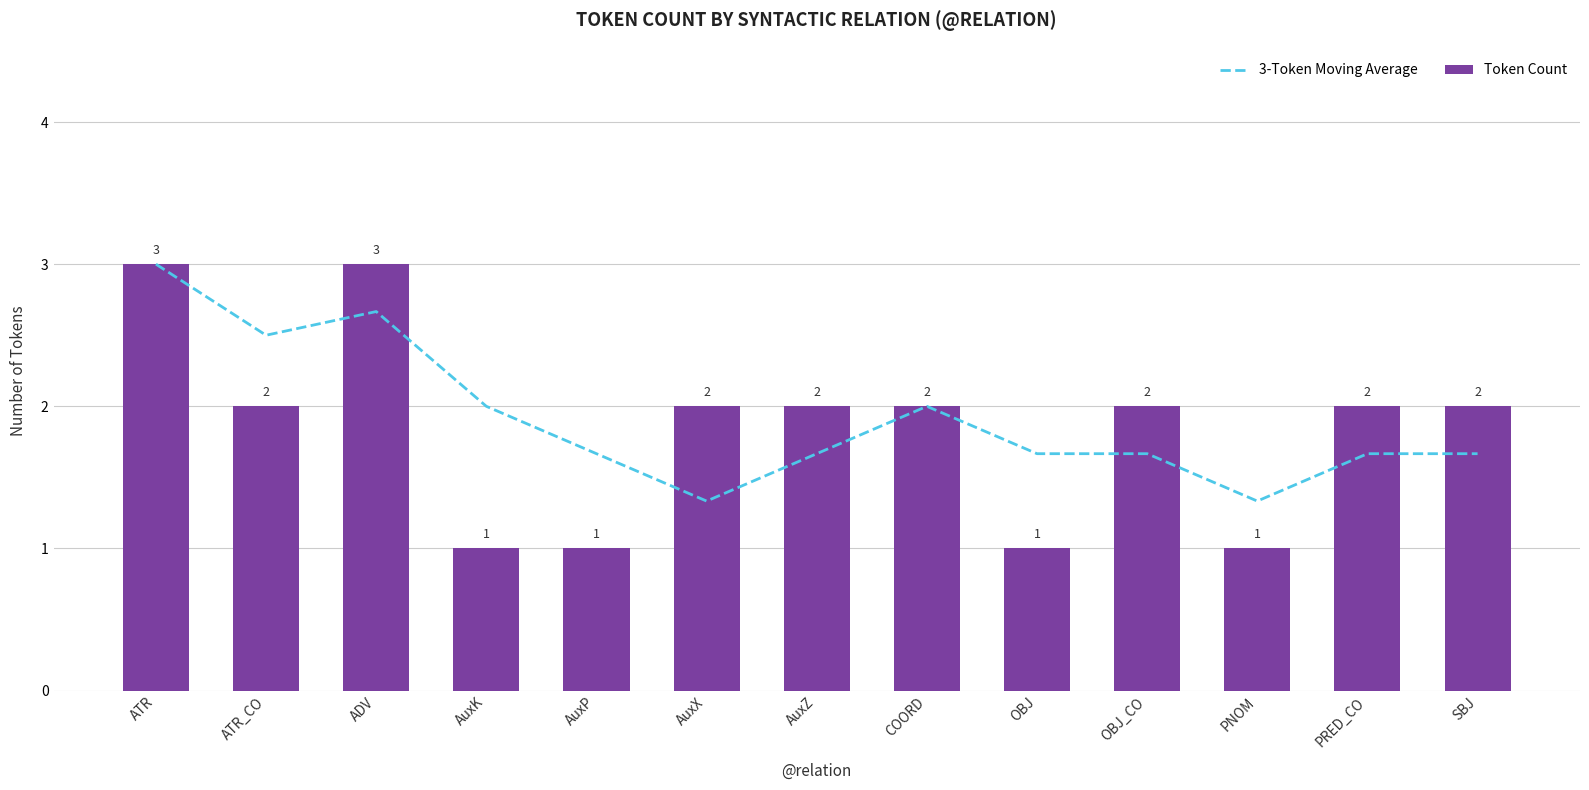

Are the bars horizontal?

No